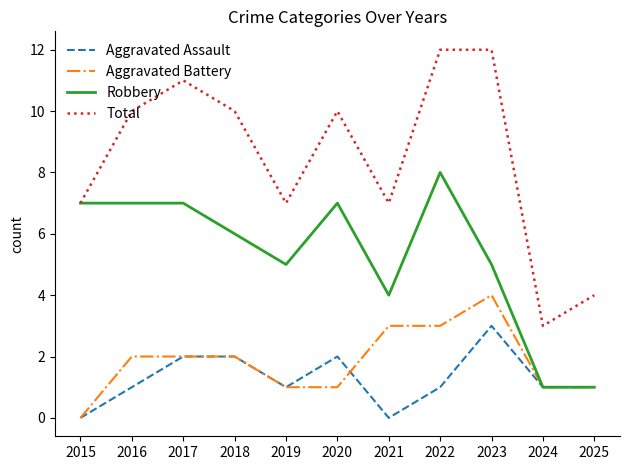

Which series has the largest total across all categories?

Total